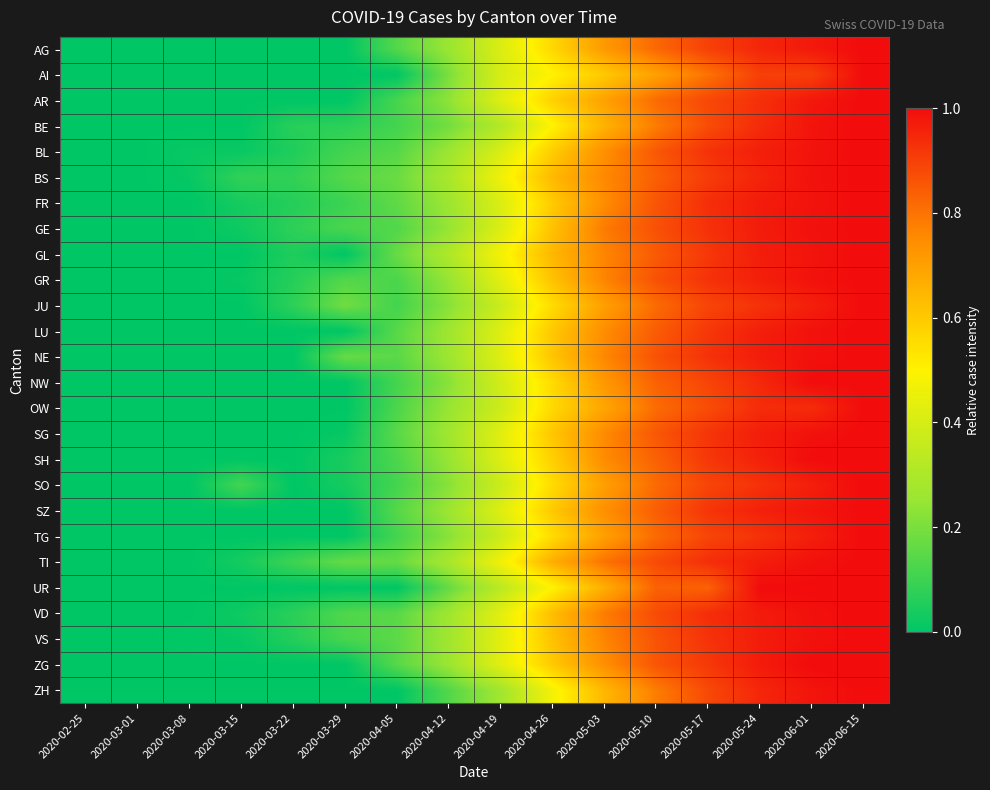

Reading left to right, what are all the values shown in this chart?

AG: 2020-02-25=0.0	2020-03-01=0.0	2020-03-08=0.0	2020-03-15=0.0	2020-03-22=0.0	2020-03-29=0.0	2020-04-05=0.1	2020-04-12=0.3	2020-04-19=0.4	2020-04-26=0.6	2020-05-03=0.7	2020-05-10=0.8	2020-05-17=0.9	2020-05-24=0.9	2020-06-01=1.0	2020-06-15=1.0
AI: 2020-02-25=0.0	2020-03-01=0.0	2020-03-08=0.0	2020-03-15=0.0	2020-03-22=0.0	2020-03-29=0.0	2020-04-05=0.0	2020-04-12=0.2	2020-04-19=0.4	2020-04-26=0.5	2020-05-03=0.6	2020-05-10=0.7	2020-05-17=0.8	2020-05-24=0.9	2020-06-01=0.9	2020-06-15=1.0
AR: 2020-02-25=0.0	2020-03-01=0.0	2020-03-08=0.0	2020-03-15=0.0	2020-03-22=0.0	2020-03-29=0.0	2020-04-05=0.1	2020-04-12=0.2	2020-04-19=0.4	2020-04-26=0.6	2020-05-03=0.7	2020-05-10=0.8	2020-05-17=0.9	2020-05-24=0.9	2020-06-01=1.0	2020-06-15=1.0
BE: 2020-02-25=0.0	2020-03-01=0.0	2020-03-08=0.0	2020-03-15=0.0	2020-03-22=0.1	2020-03-29=0.1	2020-04-05=0.1	2020-04-12=0.2	2020-04-19=0.3	2020-04-26=0.5	2020-05-03=0.7	2020-05-10=0.8	2020-05-17=0.9	2020-05-24=0.9	2020-06-01=1.0	2020-06-15=1.0
BL: 2020-02-25=0.0	2020-03-01=0.0	2020-03-08=0.0	2020-03-15=0.0	2020-03-22=0.1	2020-03-29=0.1	2020-04-05=0.1	2020-04-12=0.3	2020-04-19=0.4	2020-04-26=0.6	2020-05-03=0.7	2020-05-10=0.9	2020-05-17=0.9	2020-05-24=1.0	2020-06-01=1.0	2020-06-15=1.0
BS: 2020-02-25=0.0	2020-03-01=0.0	2020-03-08=0.0	2020-03-15=0.1	2020-03-22=0.1	2020-03-29=0.1	2020-04-05=0.2	2020-04-12=0.3	2020-04-19=0.5	2020-04-26=0.6	2020-05-03=0.8	2020-05-10=0.8	2020-05-17=0.9	2020-05-24=1.0	2020-06-01=1.0	2020-06-15=1.0
FR: 2020-02-25=0.0	2020-03-01=0.0	2020-03-08=0.0	2020-03-15=0.0	2020-03-22=0.1	2020-03-29=0.1	2020-04-05=0.2	2020-04-12=0.3	2020-04-19=0.4	2020-04-26=0.6	2020-05-03=0.7	2020-05-10=0.9	2020-05-17=0.9	2020-05-24=1.0	2020-06-01=1.0	2020-06-15=1.0
GE: 2020-02-25=0.0	2020-03-01=0.0	2020-03-08=0.0	2020-03-15=0.0	2020-03-22=0.1	2020-03-29=0.1	2020-04-05=0.1	2020-04-12=0.2	2020-04-19=0.4	2020-04-26=0.6	2020-05-03=0.8	2020-05-10=0.9	2020-05-17=0.9	2020-05-24=1.0	2020-06-01=1.0	2020-06-15=1.0
GL: 2020-02-25=0.0	2020-03-01=0.0	2020-03-08=0.0	2020-03-15=0.0	2020-03-22=0.1	2020-03-29=0.0	2020-04-05=0.2	2020-04-12=0.3	2020-04-19=0.5	2020-04-26=0.6	2020-05-03=0.8	2020-05-10=0.8	2020-05-17=0.9	2020-05-24=1.0	2020-06-01=1.0	2020-06-15=1.0
GR: 2020-02-25=0.0	2020-03-01=0.0	2020-03-08=0.0	2020-03-15=0.0	2020-03-22=0.1	2020-03-29=0.1	2020-04-05=0.1	2020-04-12=0.2	2020-04-19=0.4	2020-04-26=0.6	2020-05-03=0.8	2020-05-10=0.9	2020-05-17=0.9	2020-05-24=1.0	2020-06-01=1.0	2020-06-15=1.0
JU: 2020-02-25=0.0	2020-03-01=0.0	2020-03-08=0.0	2020-03-15=0.0	2020-03-22=0.1	2020-03-29=0.2	2020-04-05=0.1	2020-04-12=0.2	2020-04-19=0.4	2020-04-26=0.6	2020-05-03=0.7	2020-05-10=0.8	2020-05-17=0.9	2020-05-24=0.9	2020-06-01=1.0	2020-06-15=1.0
LU: 2020-02-25=0.0	2020-03-01=0.0	2020-03-08=0.0	2020-03-15=0.0	2020-03-22=0.0	2020-03-29=0.0	2020-04-05=0.1	2020-04-12=0.3	2020-04-19=0.4	2020-04-26=0.6	2020-05-03=0.7	2020-05-10=0.8	2020-05-17=0.9	2020-05-24=1.0	2020-06-01=1.0	2020-06-15=1.0
NE: 2020-02-25=0.0	2020-03-01=0.0	2020-03-08=0.0	2020-03-15=0.0	2020-03-22=0.0	2020-03-29=0.2	2020-04-05=0.1	2020-04-12=0.3	2020-04-19=0.4	2020-04-26=0.6	2020-05-03=0.8	2020-05-10=0.9	2020-05-17=0.9	2020-05-24=1.0	2020-06-01=1.0	2020-06-15=1.0
NW: 2020-02-25=0.0	2020-03-01=0.0	2020-03-08=0.0	2020-03-15=0.0	2020-03-22=0.0	2020-03-29=0.0	2020-04-05=0.1	2020-04-12=0.2	2020-04-19=0.4	2020-04-26=0.6	2020-05-03=0.7	2020-05-10=0.8	2020-05-17=0.9	2020-05-24=0.9	2020-06-01=1.0	2020-06-15=1.0
OW: 2020-02-25=0.0	2020-03-01=0.0	2020-03-08=0.0	2020-03-15=0.0	2020-03-22=0.0	2020-03-29=0.0	2020-04-05=0.1	2020-04-12=0.2	2020-04-19=0.4	2020-04-26=0.6	2020-05-03=0.7	2020-05-10=0.8	2020-05-17=0.9	2020-05-24=0.9	2020-06-01=0.9	2020-06-15=1.0
SG: 2020-02-25=0.0	2020-03-01=0.0	2020-03-08=0.0	2020-03-15=0.0	2020-03-22=0.0	2020-03-29=0.0	2020-04-05=0.1	2020-04-12=0.3	2020-04-19=0.4	2020-04-26=0.6	2020-05-03=0.8	2020-05-10=0.9	2020-05-17=0.9	2020-05-24=1.0	2020-06-01=1.0	2020-06-15=1.0
SH: 2020-02-25=0.0	2020-03-01=0.0	2020-03-08=0.0	2020-03-15=0.0	2020-03-22=0.0	2020-03-29=0.0	2020-04-05=0.1	2020-04-12=0.2	2020-04-19=0.4	2020-04-26=0.6	2020-05-03=0.8	2020-05-10=0.8	2020-05-17=0.9	2020-05-24=1.0	2020-06-01=1.0	2020-06-15=1.0
SO: 2020-02-25=0.0	2020-03-01=0.0	2020-03-08=0.0	2020-03-15=0.1	2020-03-22=0.0	2020-03-29=0.0	2020-04-05=0.1	2020-04-12=0.2	2020-04-19=0.4	2020-04-26=0.6	2020-05-03=0.7	2020-05-10=0.8	2020-05-17=0.9	2020-05-24=0.9	2020-06-01=1.0	2020-06-15=1.0
SZ: 2020-02-25=0.0	2020-03-01=0.0	2020-03-08=0.0	2020-03-15=0.0	2020-03-22=0.0	2020-03-29=0.0	2020-04-05=0.1	2020-04-12=0.3	2020-04-19=0.4	2020-04-26=0.6	2020-05-03=0.7	2020-05-10=0.8	2020-05-17=0.9	2020-05-24=1.0	2020-06-01=1.0	2020-06-15=1.0
TG: 2020-02-25=0.0	2020-03-01=0.0	2020-03-08=0.0	2020-03-15=0.0	2020-03-22=0.0	2020-03-29=0.0	2020-04-05=0.1	2020-04-12=0.2	2020-04-19=0.4	2020-04-26=0.6	2020-05-03=0.7	2020-05-10=0.8	2020-05-17=0.9	2020-05-24=0.9	2020-06-01=1.0	2020-06-15=1.0
TI: 2020-02-25=0.0	2020-03-01=0.0	2020-03-08=0.0	2020-03-15=0.0	2020-03-22=0.1	2020-03-29=0.2	2020-04-05=0.2	2020-04-12=0.3	2020-04-19=0.5	2020-04-26=0.7	2020-05-03=0.8	2020-05-10=0.9	2020-05-17=0.9	2020-05-24=1.0	2020-06-01=1.0	2020-06-15=1.0
UR: 2020-02-25=0.0	2020-03-01=0.0	2020-03-08=0.0	2020-03-15=0.0	2020-03-22=0.0	2020-03-29=0.0	2020-04-05=0.0	2020-04-12=0.2	2020-04-19=0.3	2020-04-26=0.5	2020-05-03=0.7	2020-05-10=0.8	2020-05-17=0.8	2020-05-24=1.0	2020-06-01=1.0	2020-06-15=1.0
VD: 2020-02-25=0.0	2020-03-01=0.0	2020-03-08=0.0	2020-03-15=0.0	2020-03-22=0.1	2020-03-29=0.1	2020-04-05=0.1	2020-04-12=0.3	2020-04-19=0.4	2020-04-26=0.6	2020-05-03=0.8	2020-05-10=0.9	2020-05-17=0.9	2020-05-24=1.0	2020-06-01=1.0	2020-06-15=1.0
VS: 2020-02-25=0.0	2020-03-01=0.0	2020-03-08=0.0	2020-03-15=0.0	2020-03-22=0.1	2020-03-29=0.1	2020-04-05=0.2	2020-04-12=0.3	2020-04-19=0.4	2020-04-26=0.6	2020-05-03=0.8	2020-05-10=0.9	2020-05-17=0.9	2020-05-24=1.0	2020-06-01=1.0	2020-06-15=1.0
ZG: 2020-02-25=0.0	2020-03-01=0.0	2020-03-08=0.0	2020-03-15=0.0	2020-03-22=0.0	2020-03-29=0.0	2020-04-05=0.1	2020-04-12=0.3	2020-04-19=0.4	2020-04-26=0.6	2020-05-03=0.7	2020-05-10=0.9	2020-05-17=0.9	2020-05-24=1.0	2020-06-01=1.0	2020-06-15=1.0
ZH: 2020-02-25=0.0	2020-03-01=0.0	2020-03-08=0.0	2020-03-15=0.0	2020-03-22=0.0	2020-03-29=0.0	2020-04-05=0.0	2020-04-12=0.1	2020-04-19=0.3	2020-04-26=0.5	2020-05-03=0.6	2020-05-10=0.8	2020-05-17=0.9	2020-05-24=0.9	2020-06-01=1.0	2020-06-15=1.0